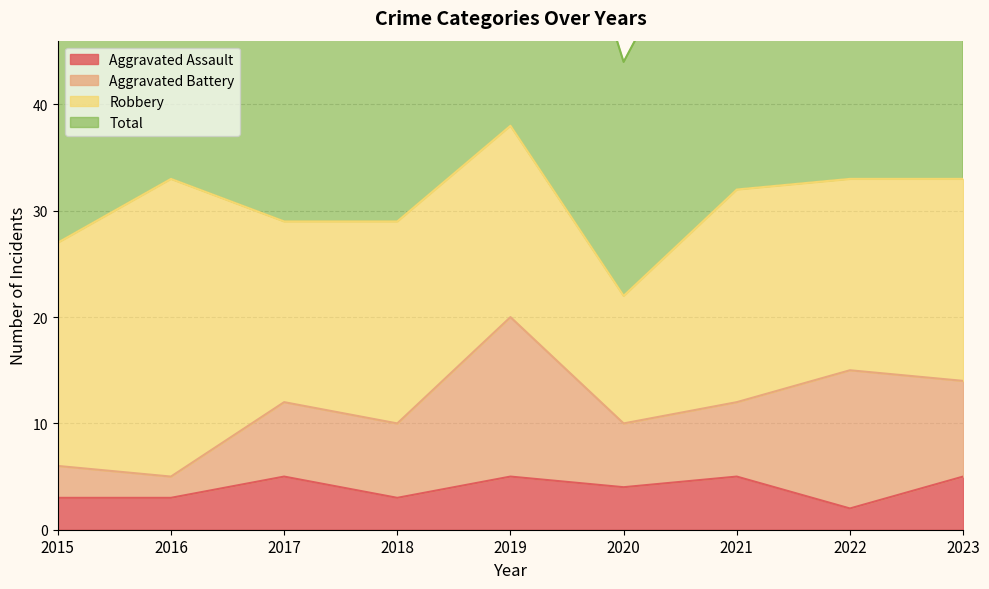

True or false: Total and Aggravated Assault intersect in this chart.

False